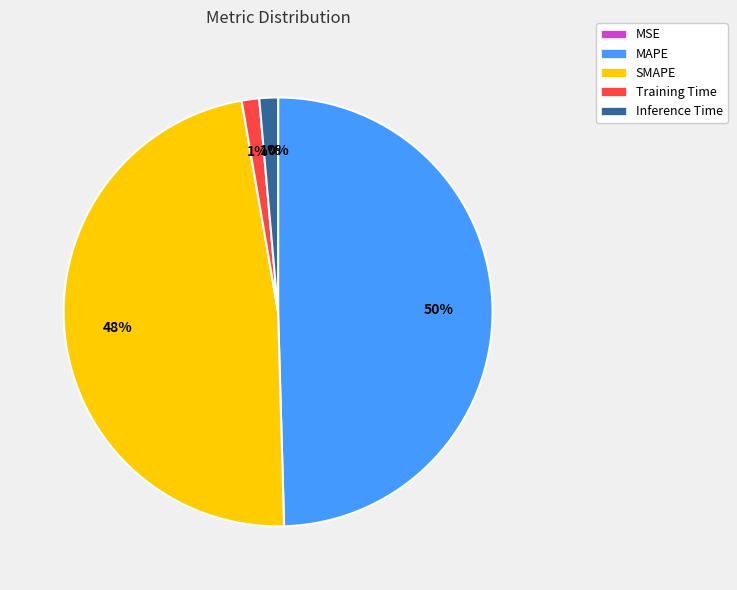

Between SMAPE and Training Time, which is larger?

SMAPE